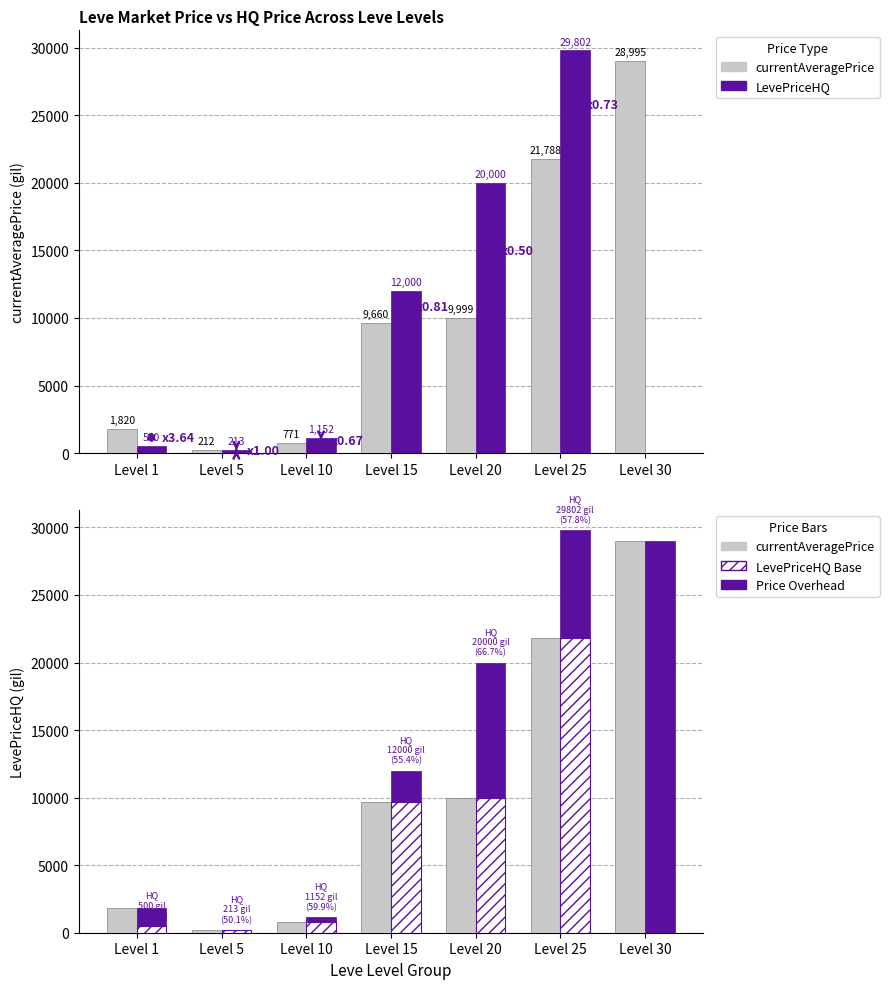

Which series has the largest range (max minus min)?

LevePriceHQ